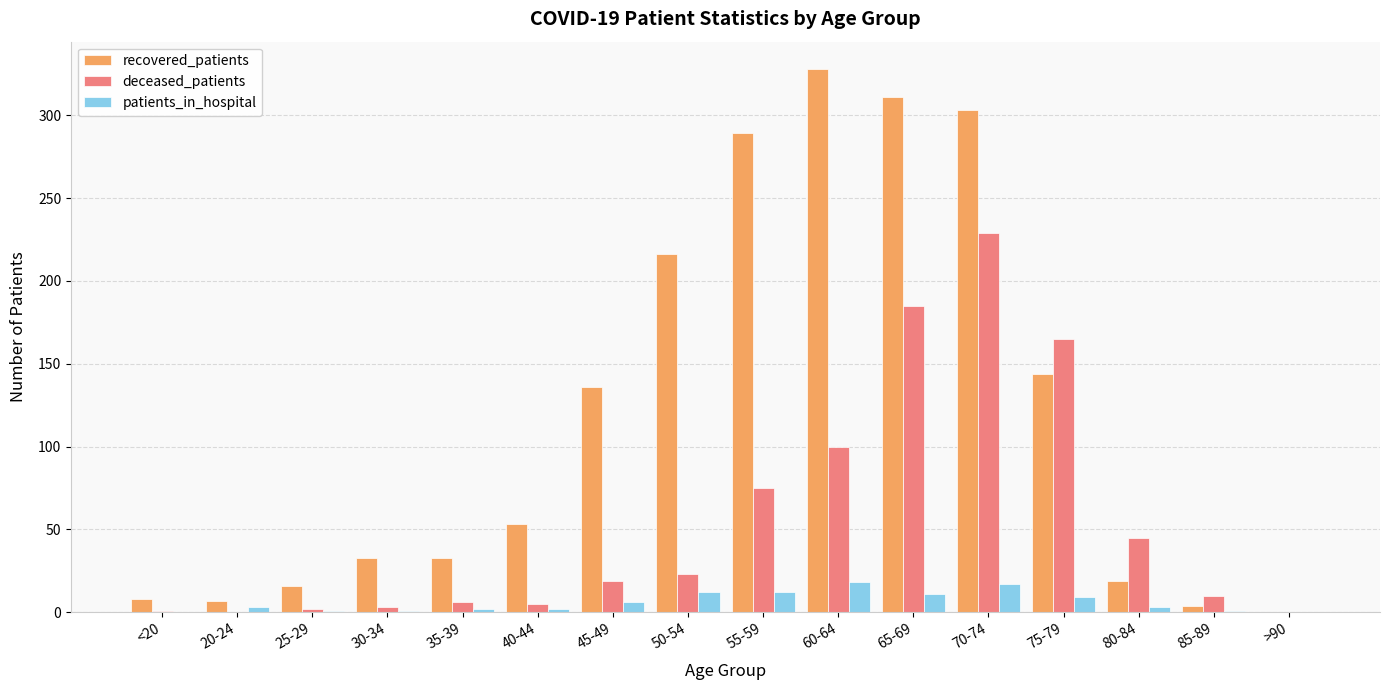

Which series has the largest total across all categories?

recovered_patients